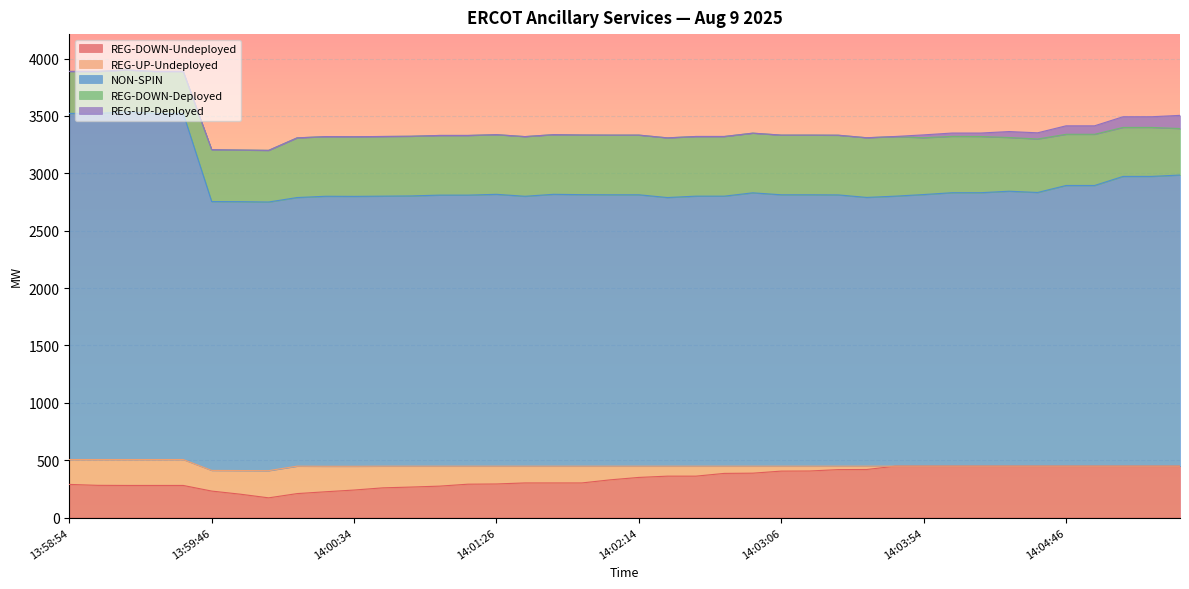

True or false: NON-SPIN and REG-DOWN-Deployed cross at least once.

False